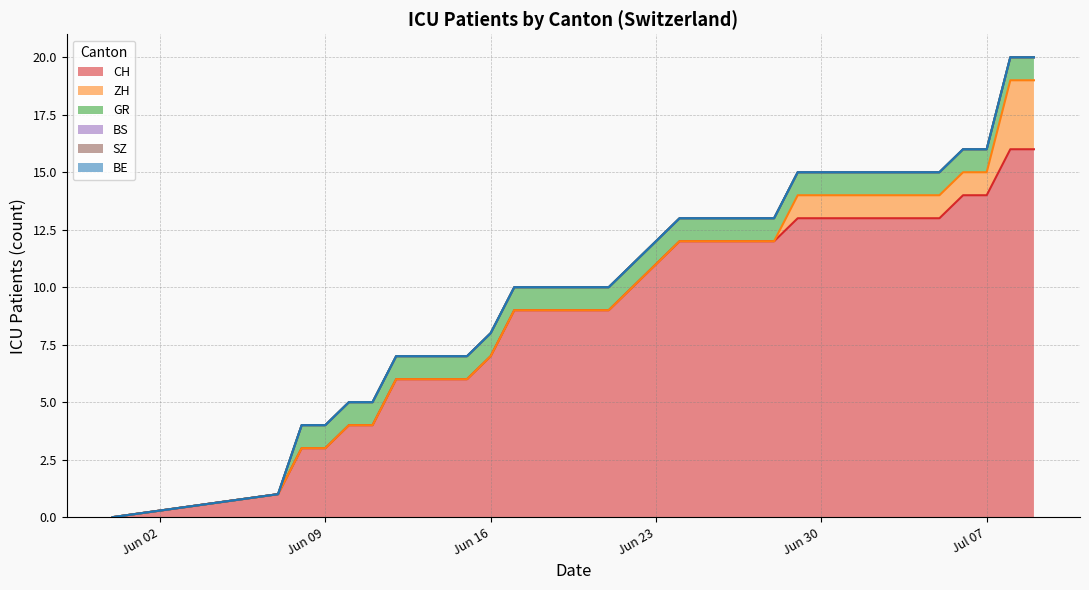

How many categories are shown in the chart?

34